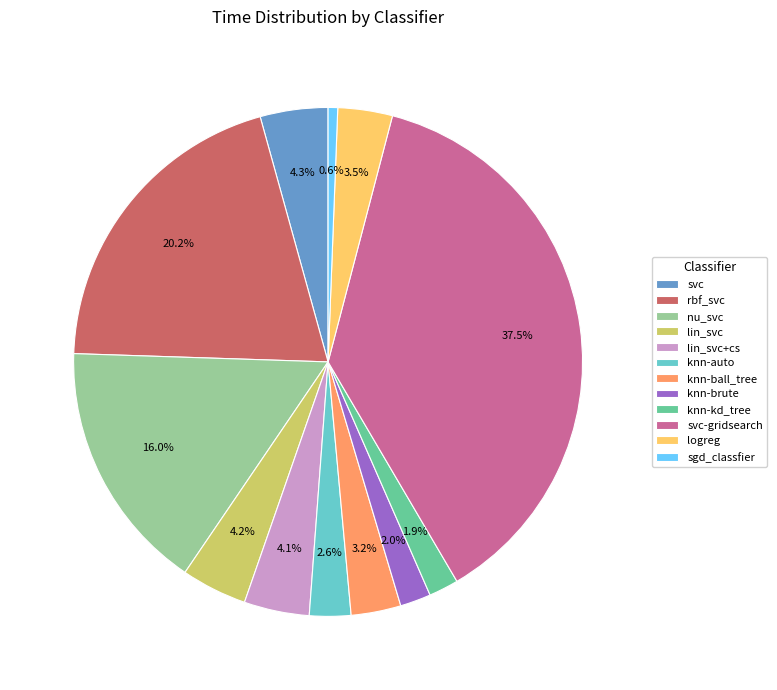

What portion of the pie excludes knn-brute?

98.0%